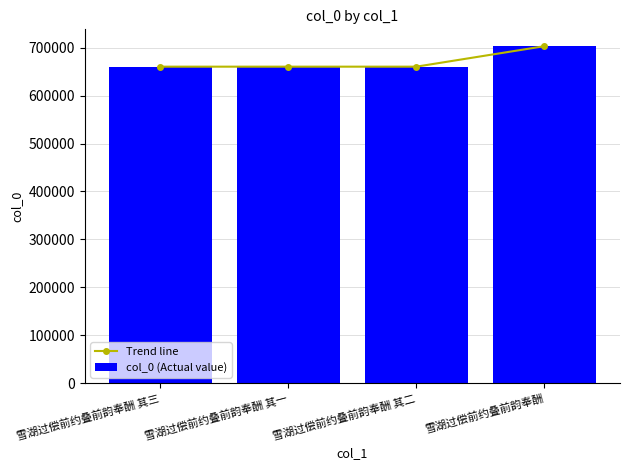

Which series has the largest range (max minus min)?

Trend line